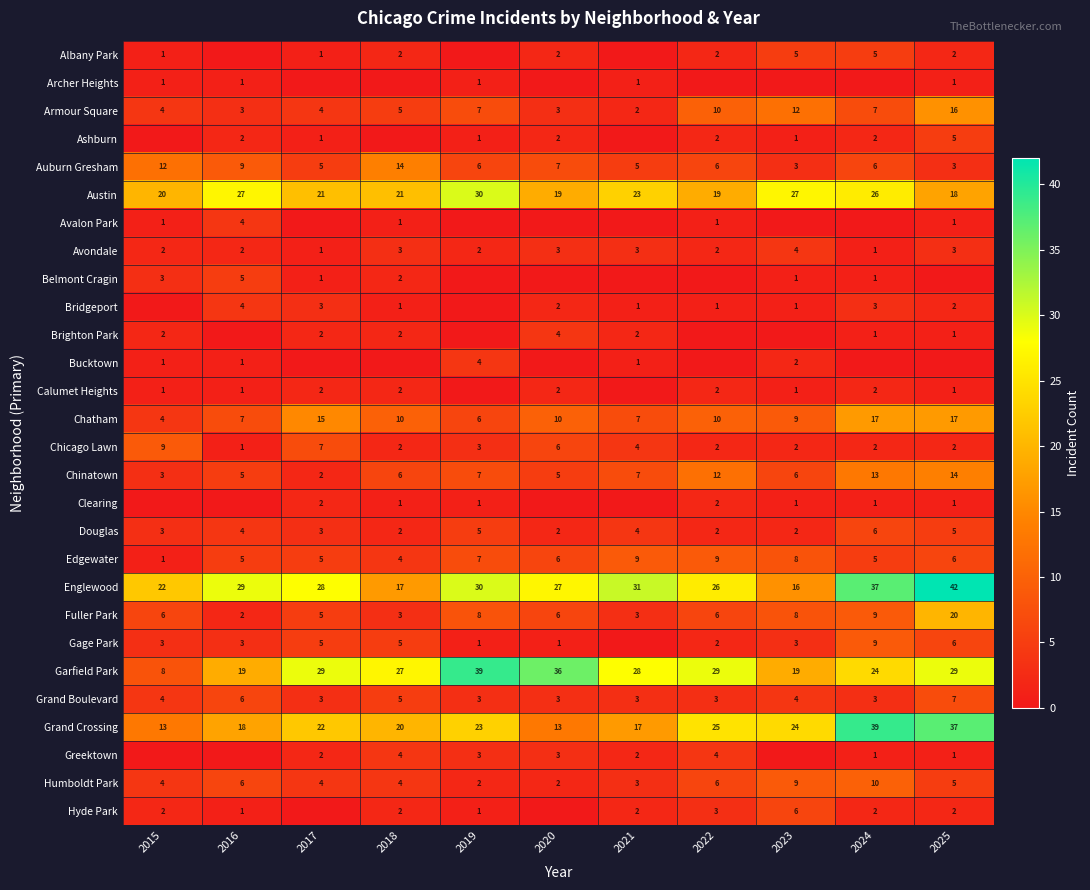

Is it true that Gage Park equals 1 at 2019?

True